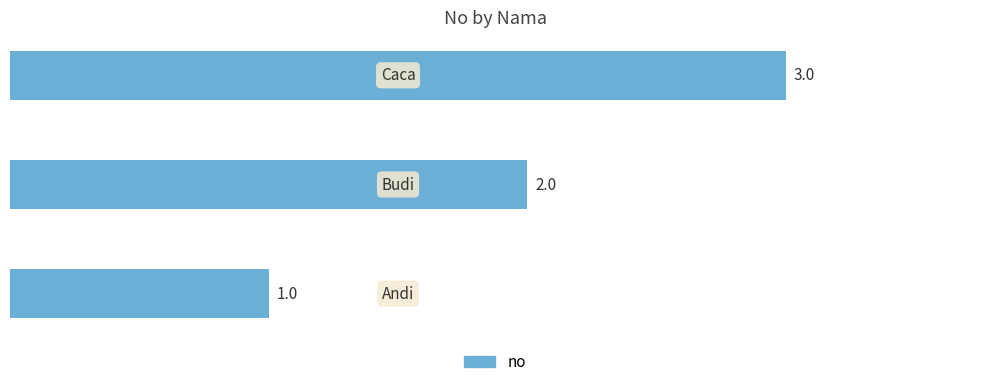

What is the difference between the maximum and second lowest values?

1